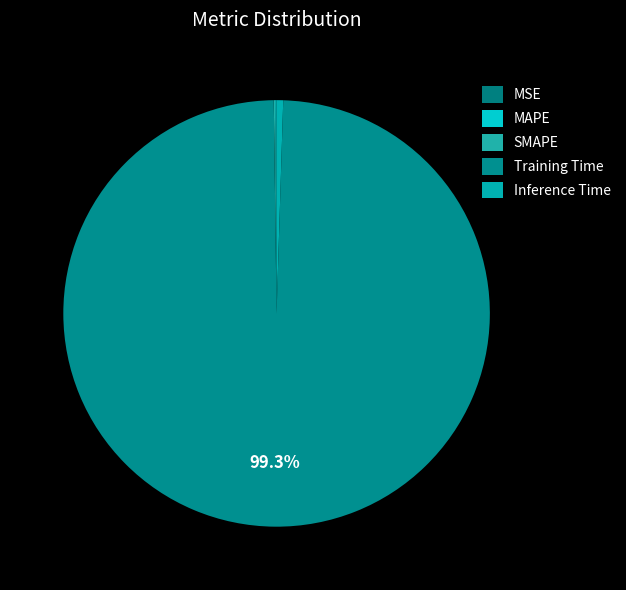

Count the number of slices in the pie.

5